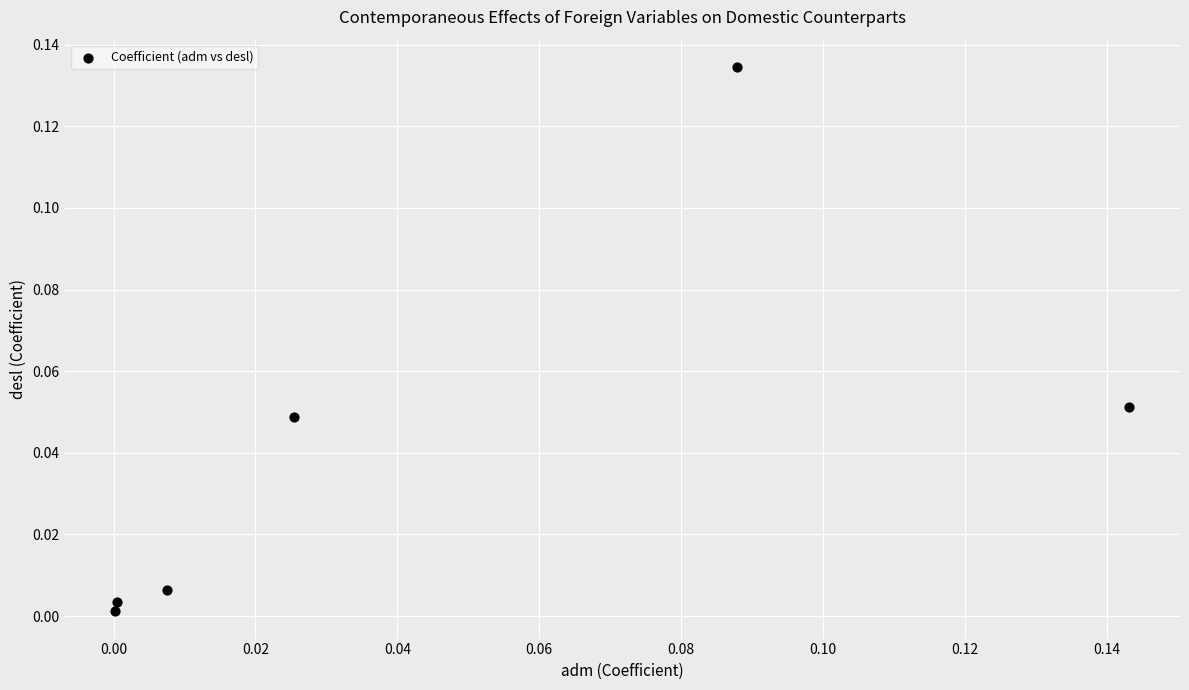

Count the number of points in this scatter plot.

6